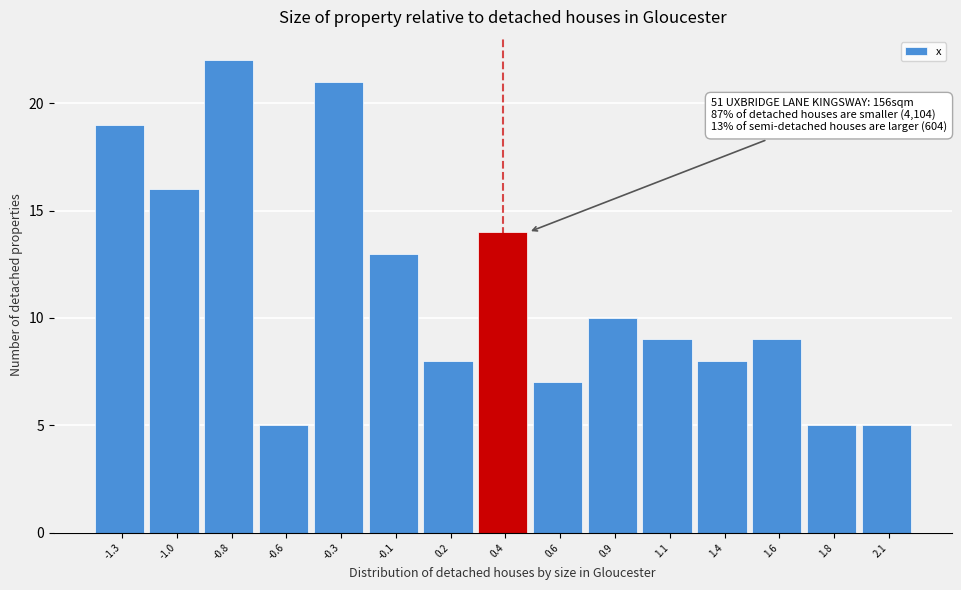

Reading left to right, what are all the values shown in this chart?

-1.3=19	-1.0=16	-0.8=22	-0.6=5	-0.3=21	-0.1=13	0.2=8	0.4=14	0.6=7	0.9=10	1.1=9	1.4=8	1.6=9	1.8=5	2.1=5